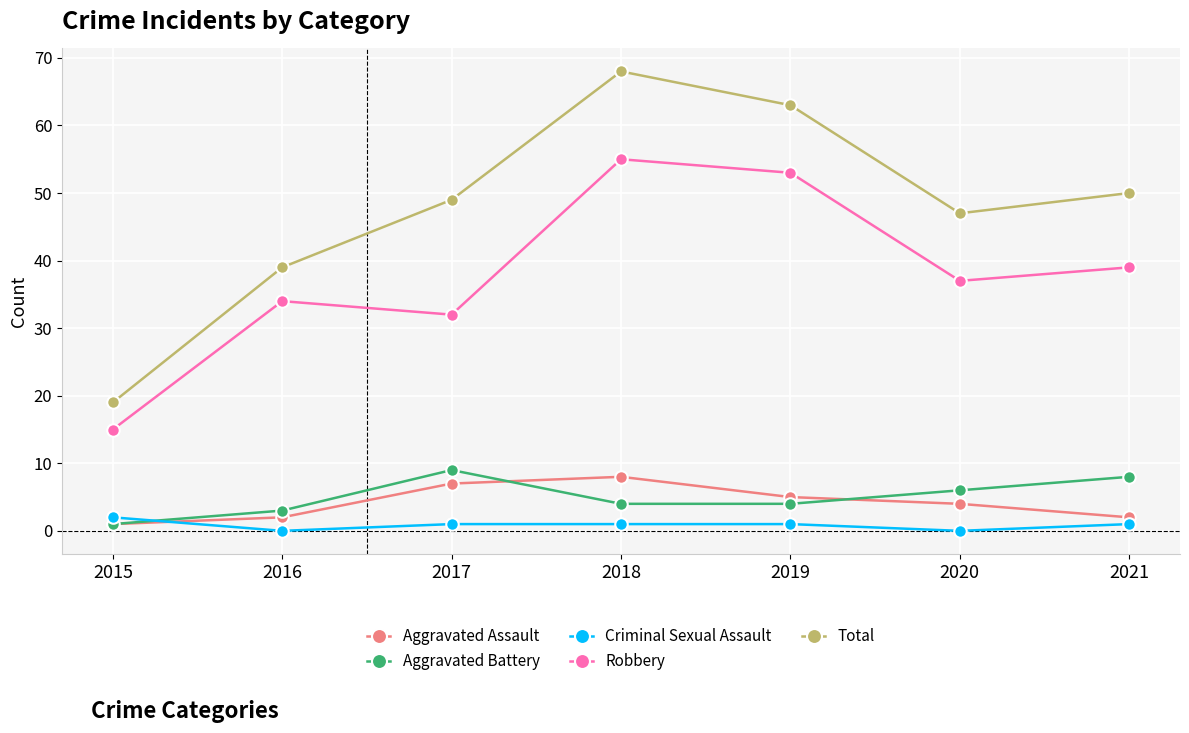

Reading right to left, extract all data points from this chart.

Aggravated Assault: 2	4	5	8	7	2	1
Aggravated Battery: 8	6	4	4	9	3	1
Criminal Sexual Assault: 1	0	1	1	1	0	2
Robbery: 39	37	53	55	32	34	15
Total: 50	47	63	68	49	39	19